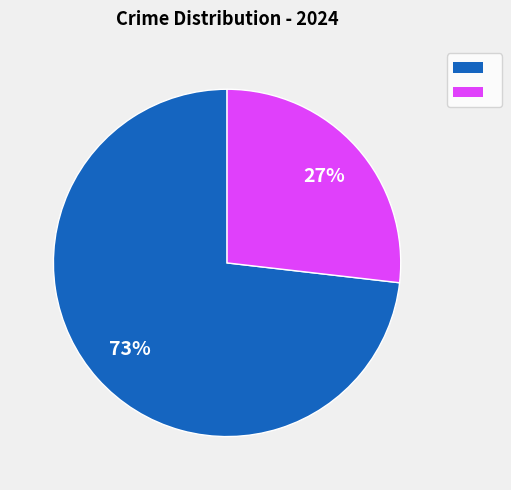

Is there a majority slice in this chart?

Yes